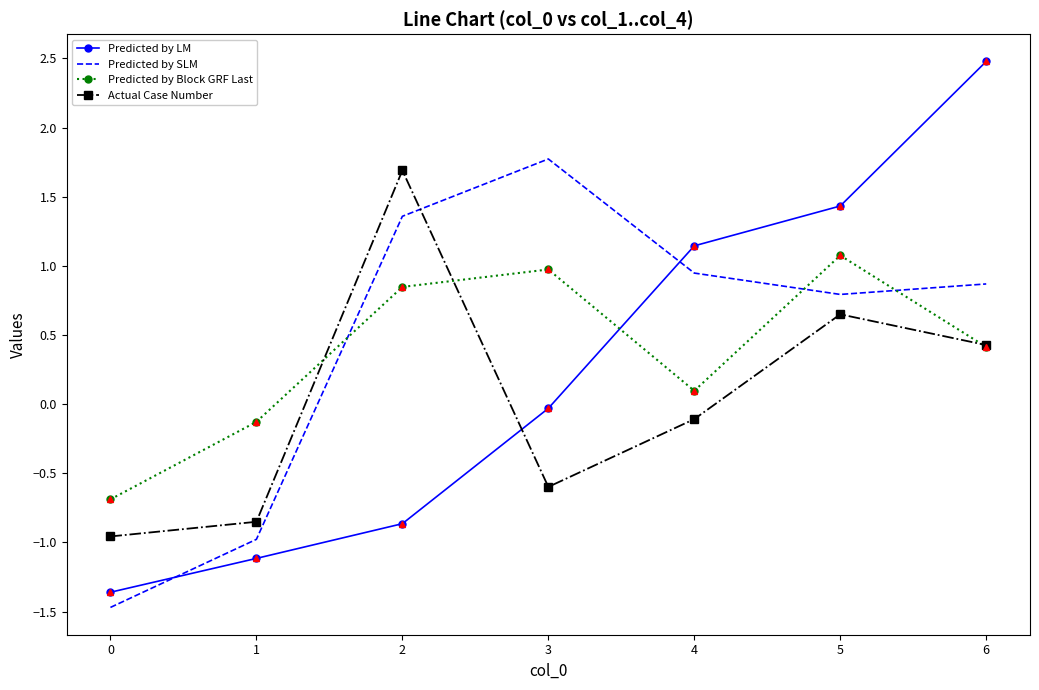

Between 4 and 6, which series saw the biggest shift?

Predicted by LM